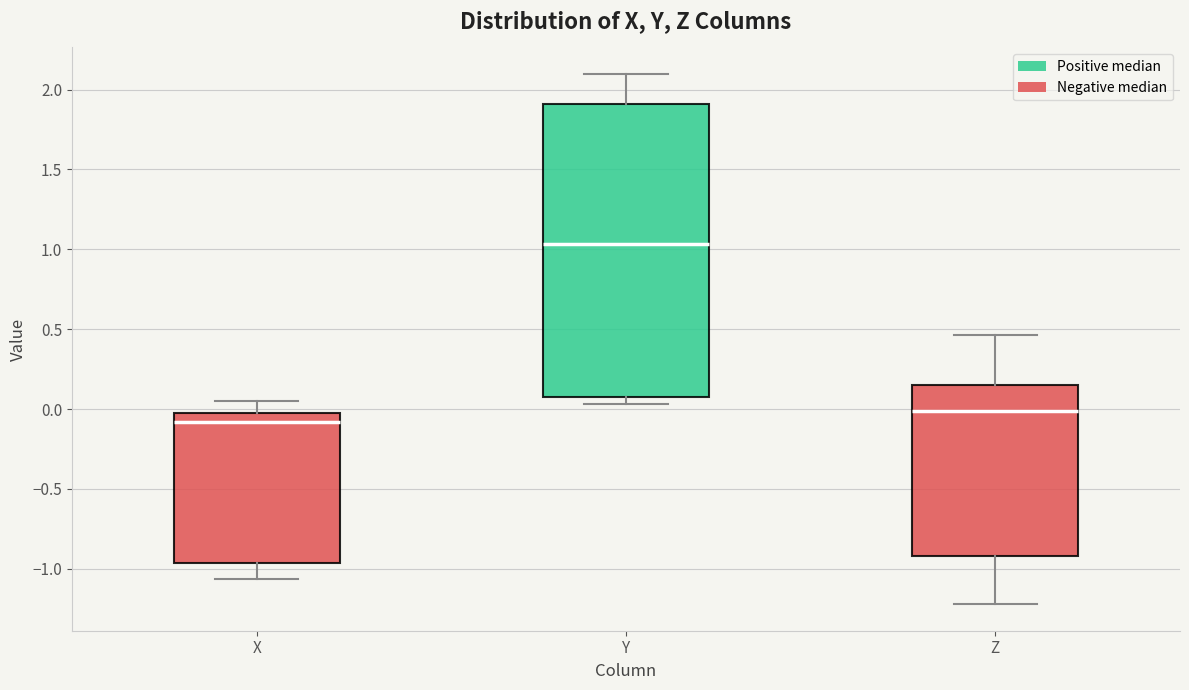

Comparing the boxes themselves (not the whiskers), which one is the tallest?

Y